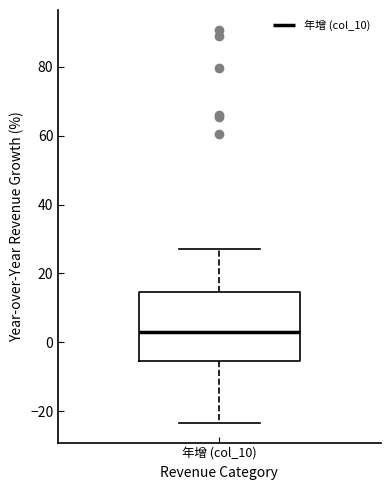

Where does the median line of the box for 年增 (col_10) sit on the y-axis? The values are not printed on the chart, so give them approximately, as read against the axis.

2